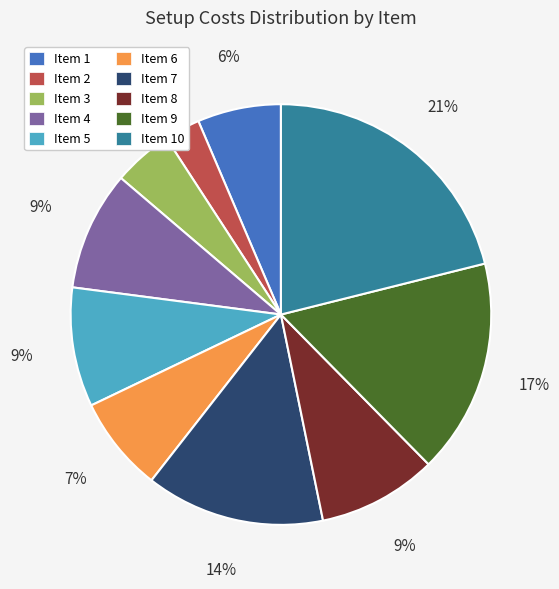

Is it true that Item 4 is 3% of the pie?

False